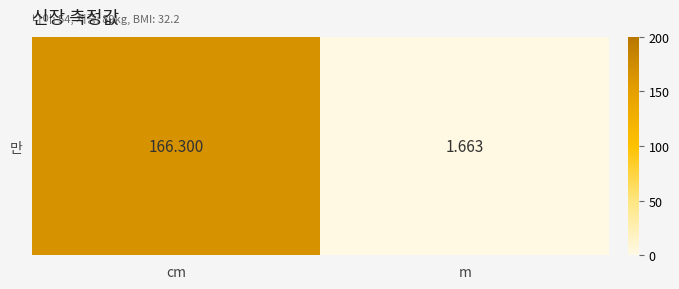

List the labels in order of value, largest first.

cm, m